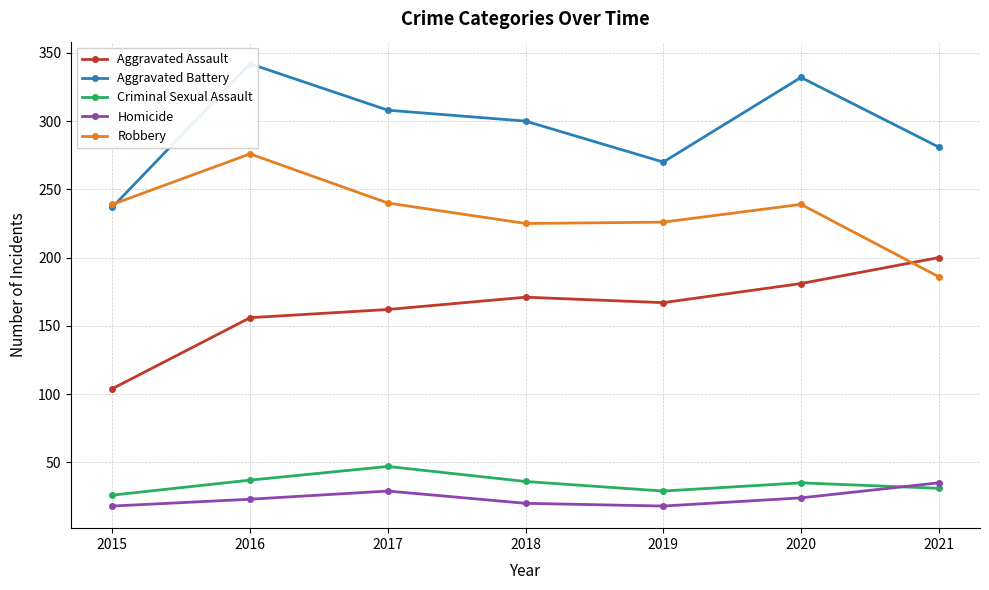

What are all the series names shown in the legend?

Aggravated Assault, Aggravated Battery, Criminal Sexual Assault, Homicide, Robbery